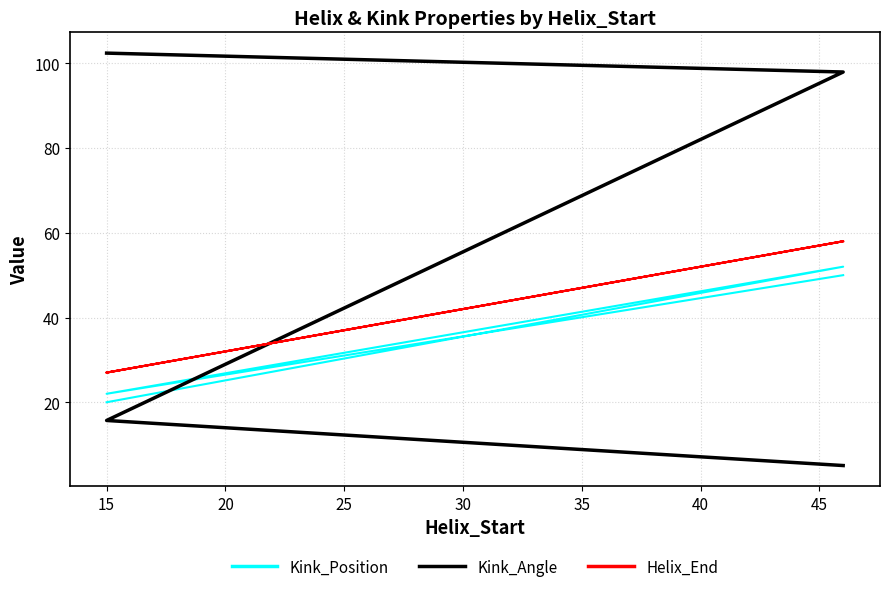

True or false: Helix_End and Kink_Position intersect in this chart.

False